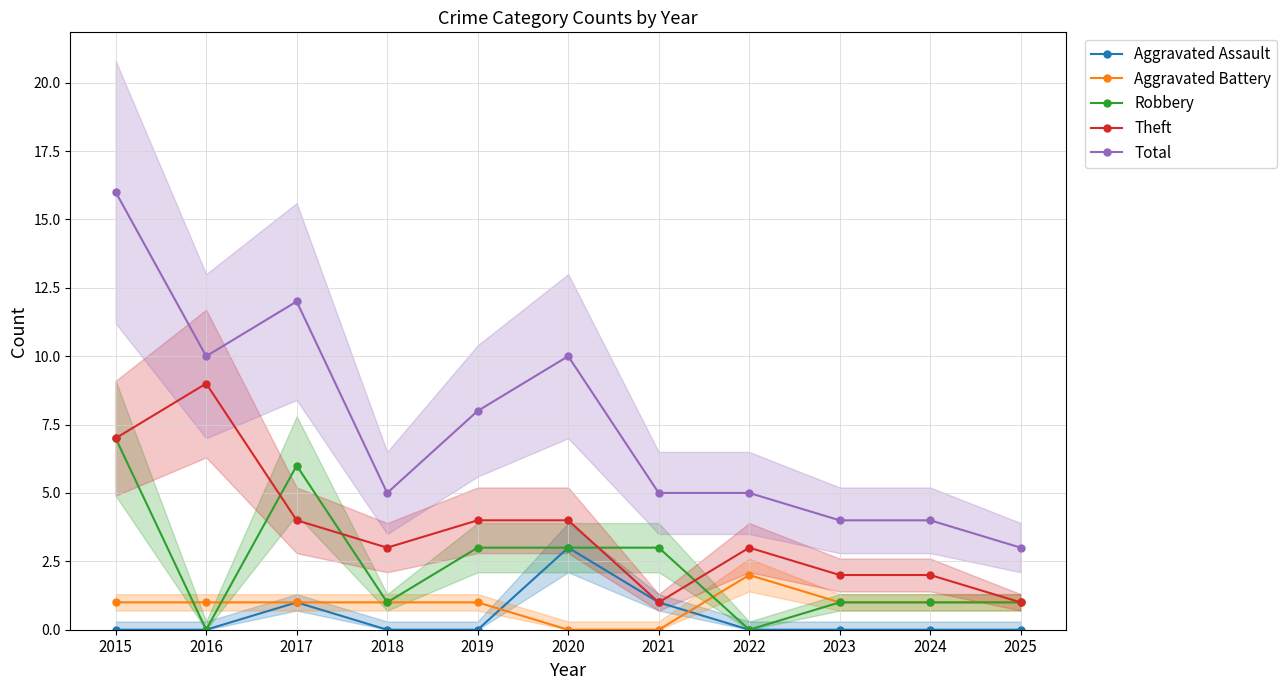

Rank the categories by Theft value from lowest to highest.

2021, 2025, 2023, 2024, 2018, 2022, 2017, 2019, 2020, 2015, 2016